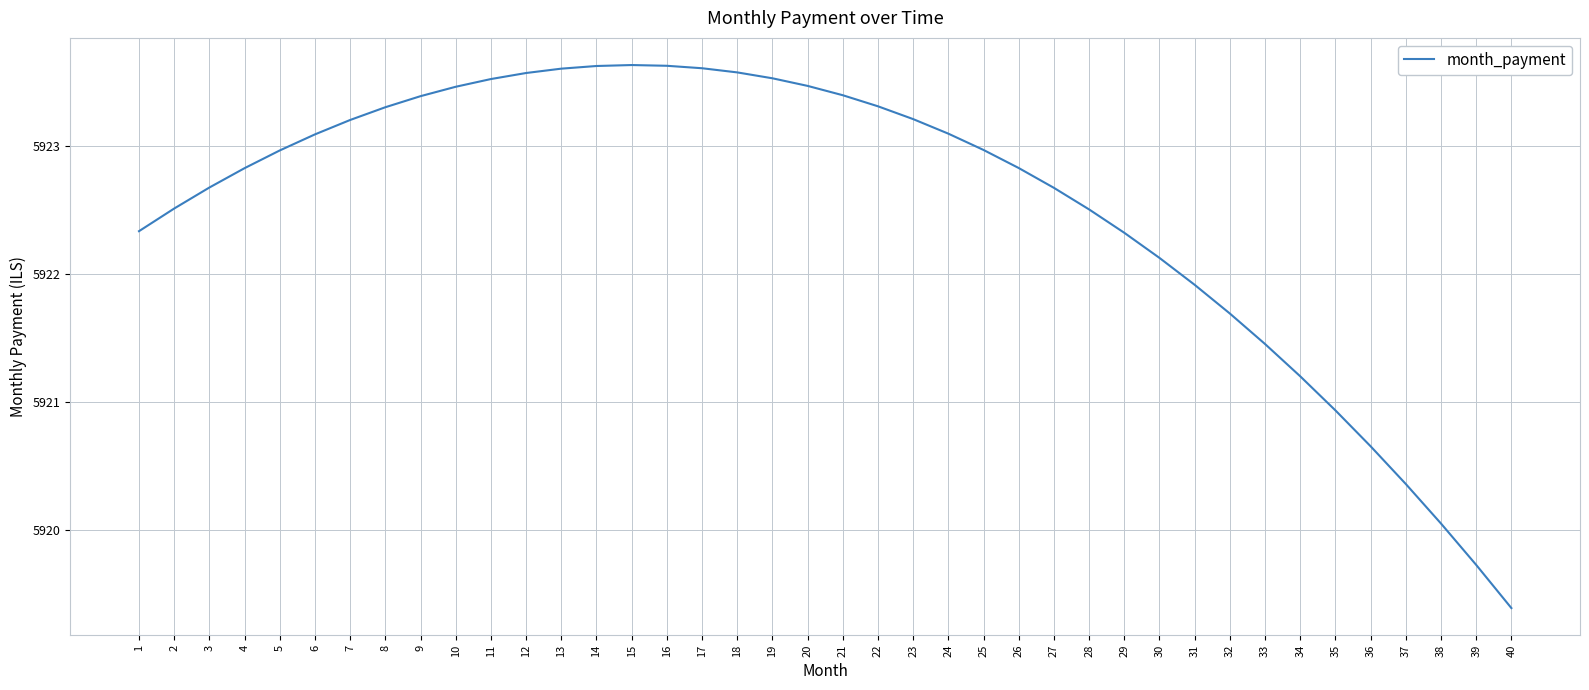

What is the difference between the maximum and minimum values?

4.2